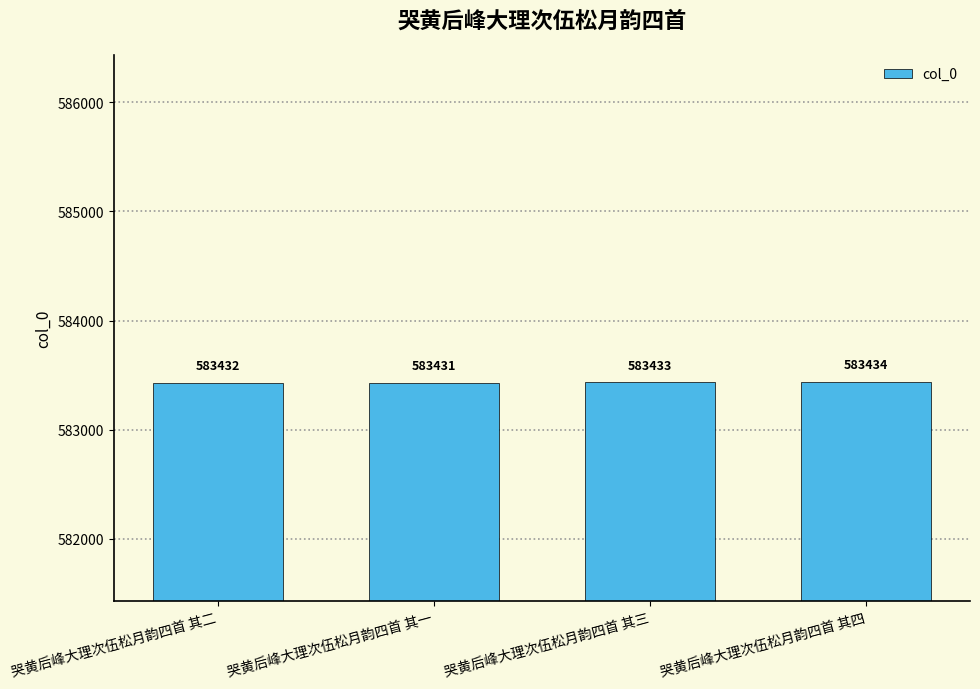

How many bars are there in total?

4